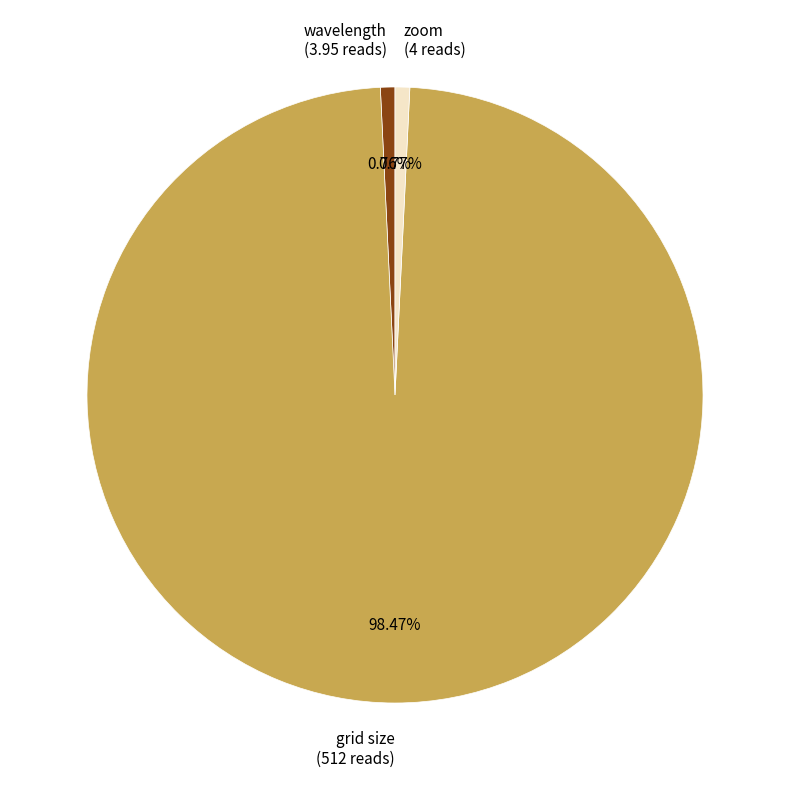

What percentage is the zoom slice, to the nearest percent?

1%